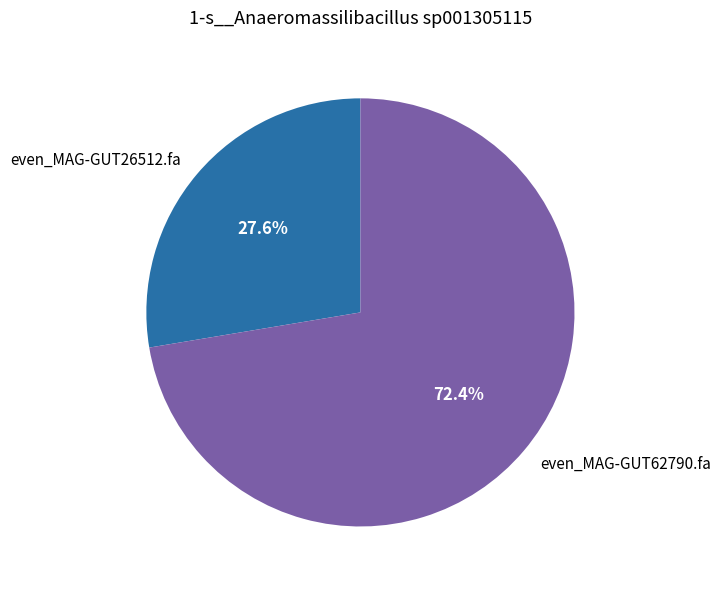

To the nearest percent, what is the difference between the even_MAG-GUT62790.fa and even_MAG-GUT26512.fa slice percentages?

45%